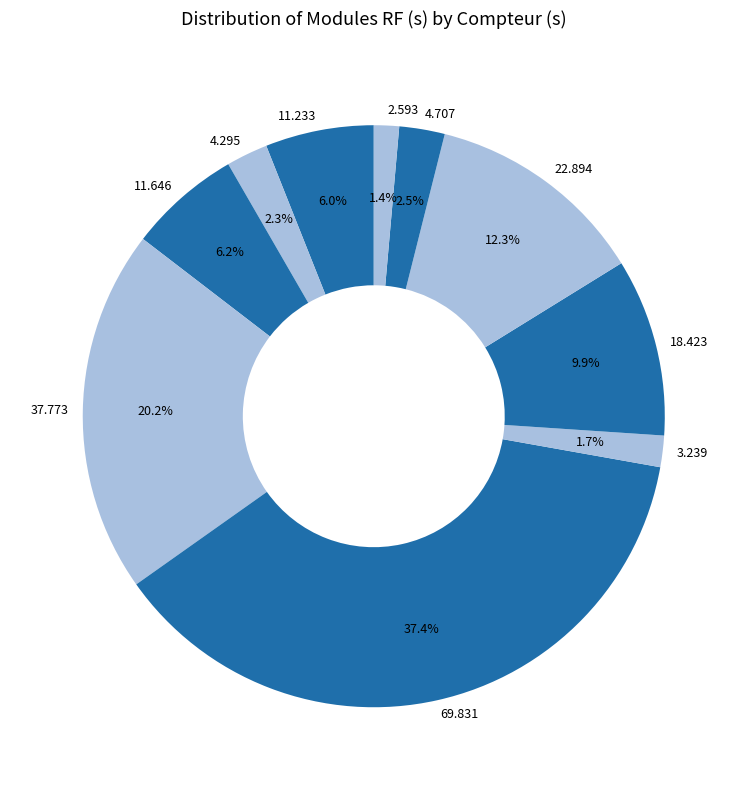

Does 11.233 account for over 50% of the chart?

No